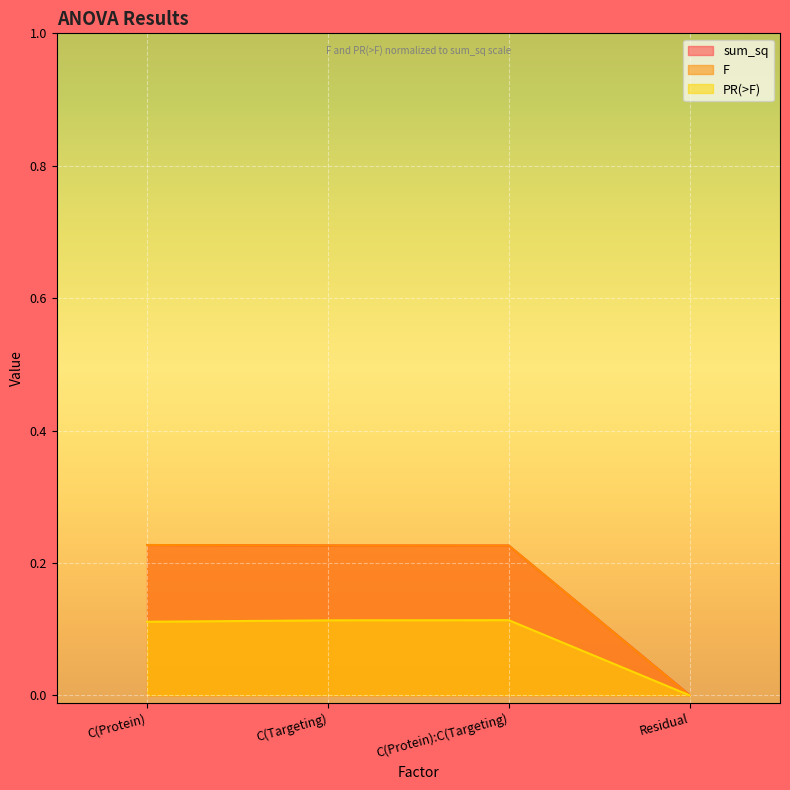

At which category is the sum across all series the highest?

C(Protein)